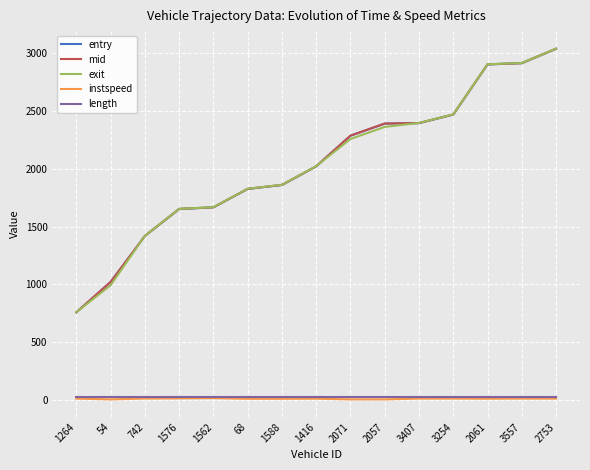

What is the greatest value displayed?

3040.2